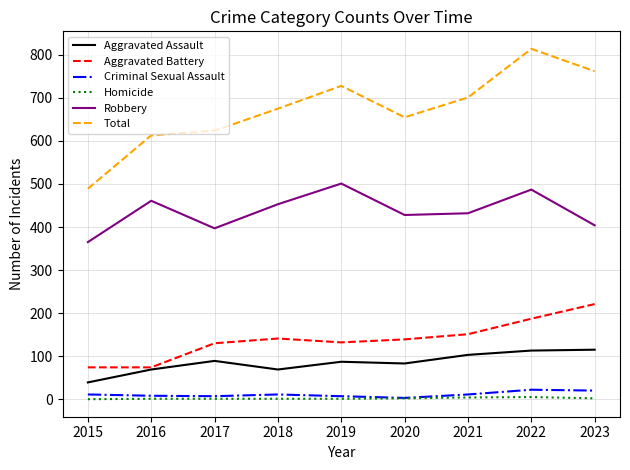

List the series in order of their peak value, lowest first.

Homicide, Criminal Sexual Assault, Aggravated Assault, Aggravated Battery, Robbery, Total